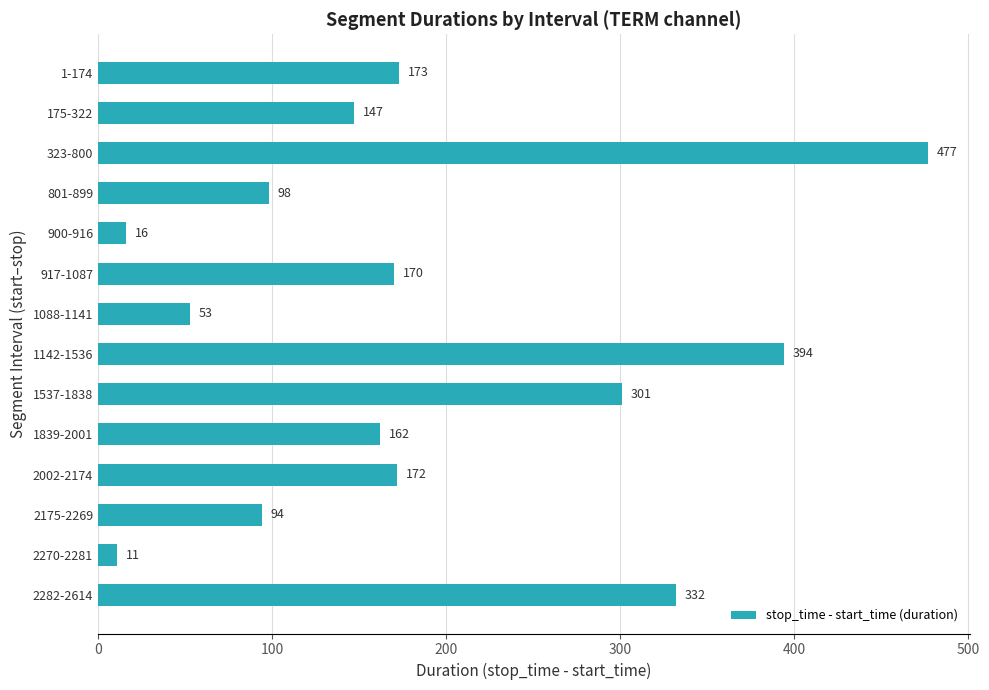

What is the sum of all values?

2600